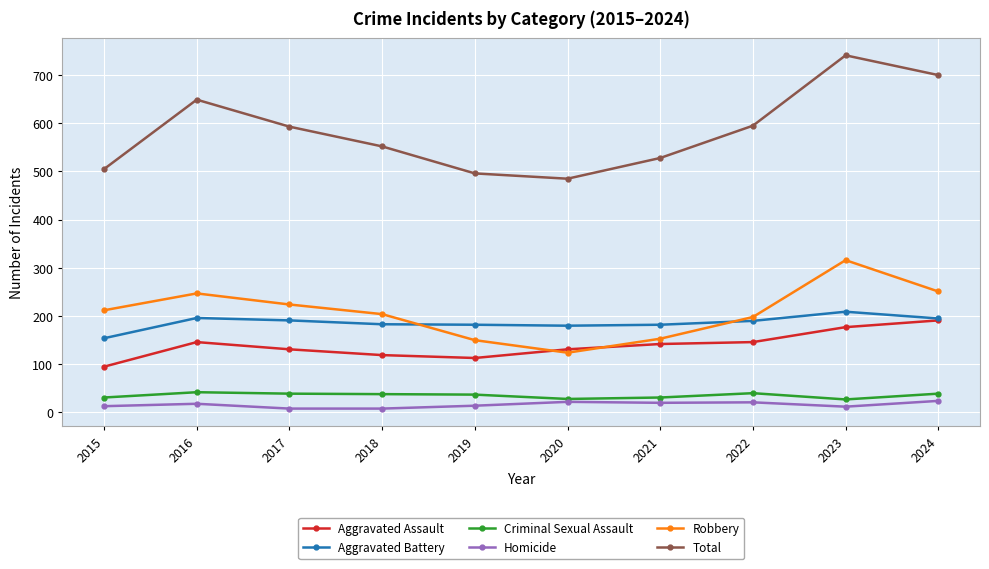

What is the minimum value for Total?

485